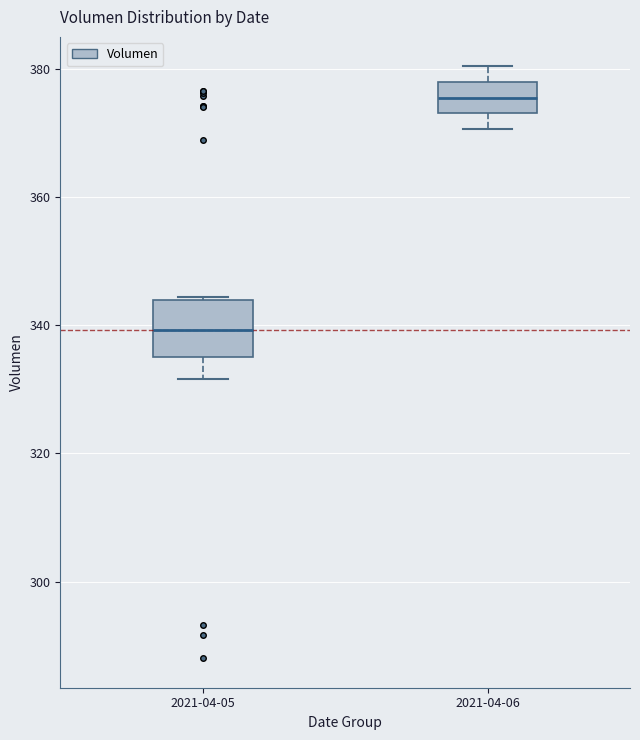

Reading left to right, transcribe this box plot: for each box, give where its median line is, the range the box spans, and where its two whiskers end, as read against the y-axis. The values are not printed on the chart, so give them approximately, as read against the axis.

2021-04-05: median 340, box 334 to 344, whiskers 332 to 344
2021-04-06: median 376, box 374 to 378, whiskers 370 to 380